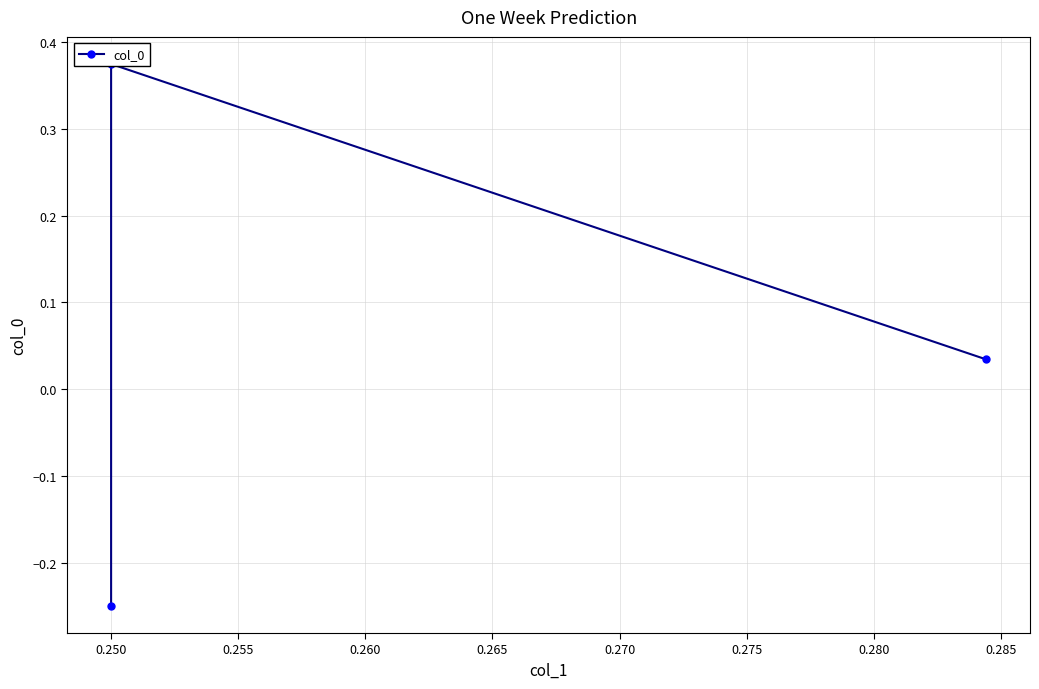

How many categories are shown in the chart?

3